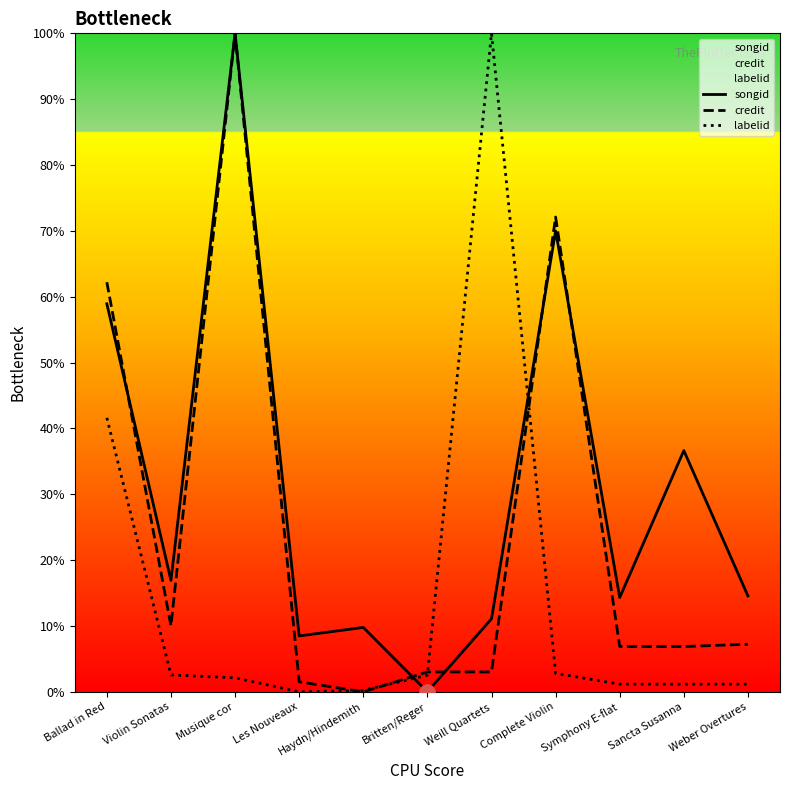

At how many categories does at least one series exceed 74?

2